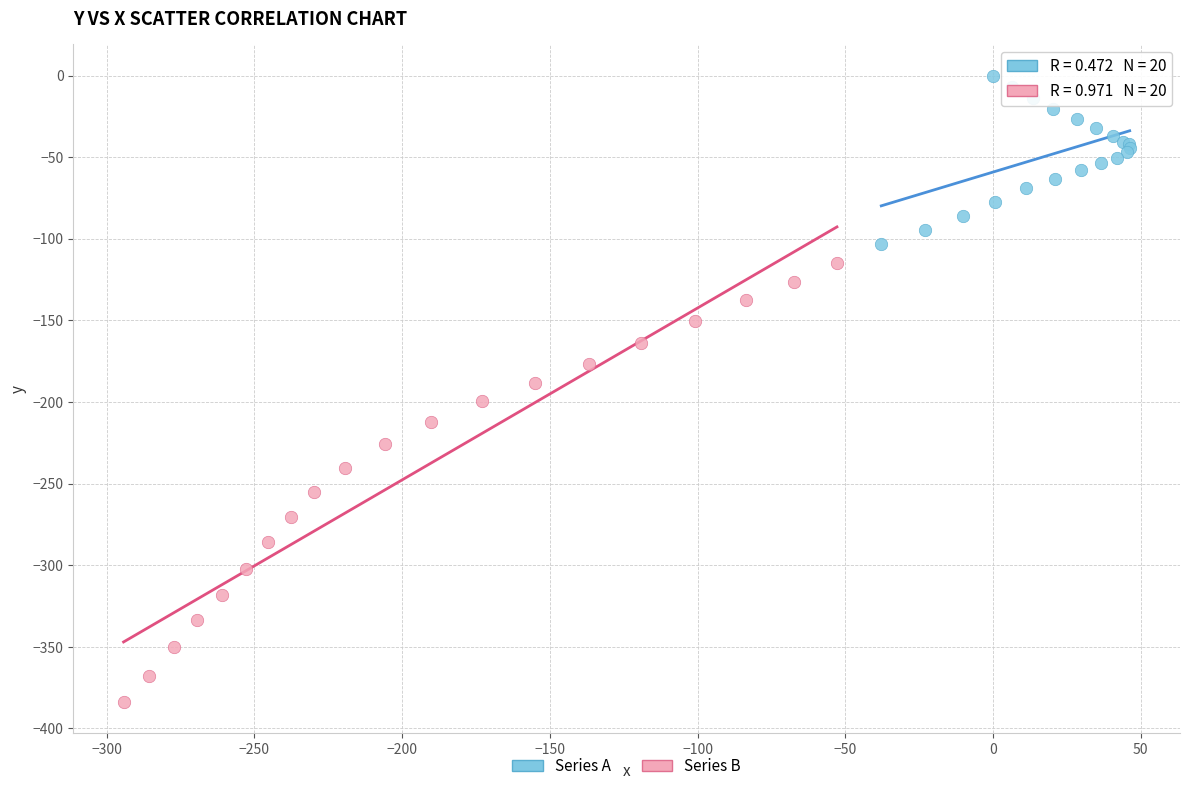

Which series has the widest spread of Y values?

Series B